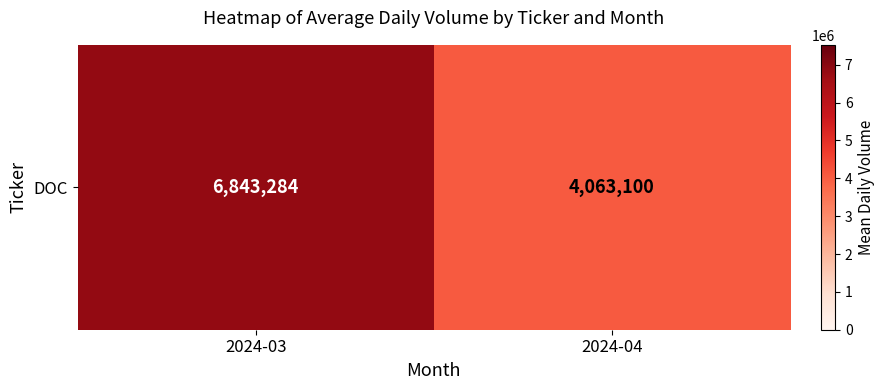

Reading left to right, what are all the values shown in this chart?

6843284	4063100